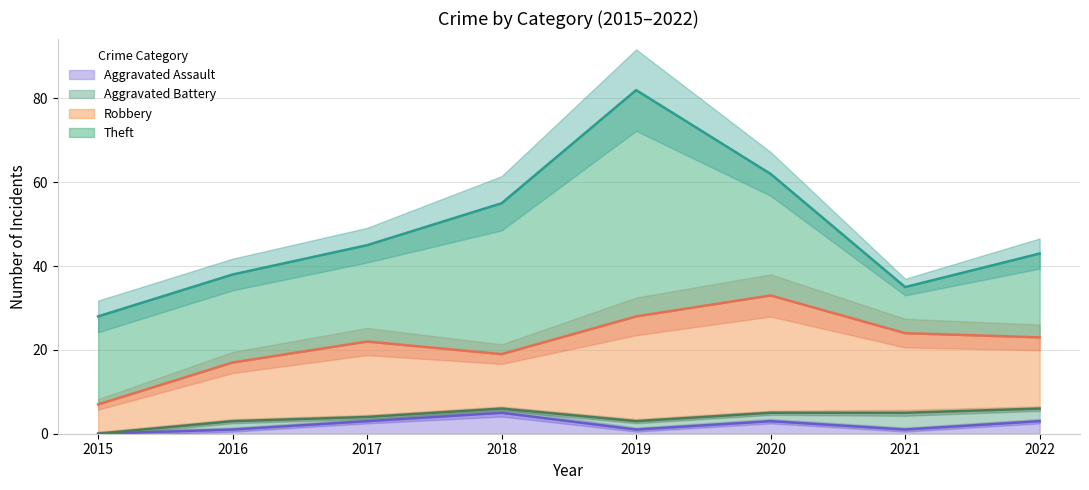

Count the number of data series in this chart.

4